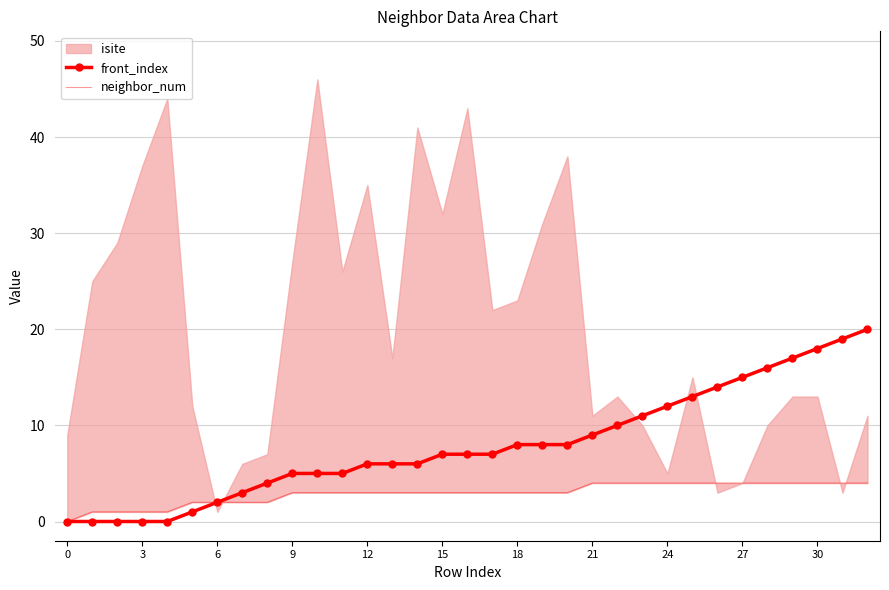

What is the difference between the second highest and minimum values in the neighbor_num series?

4